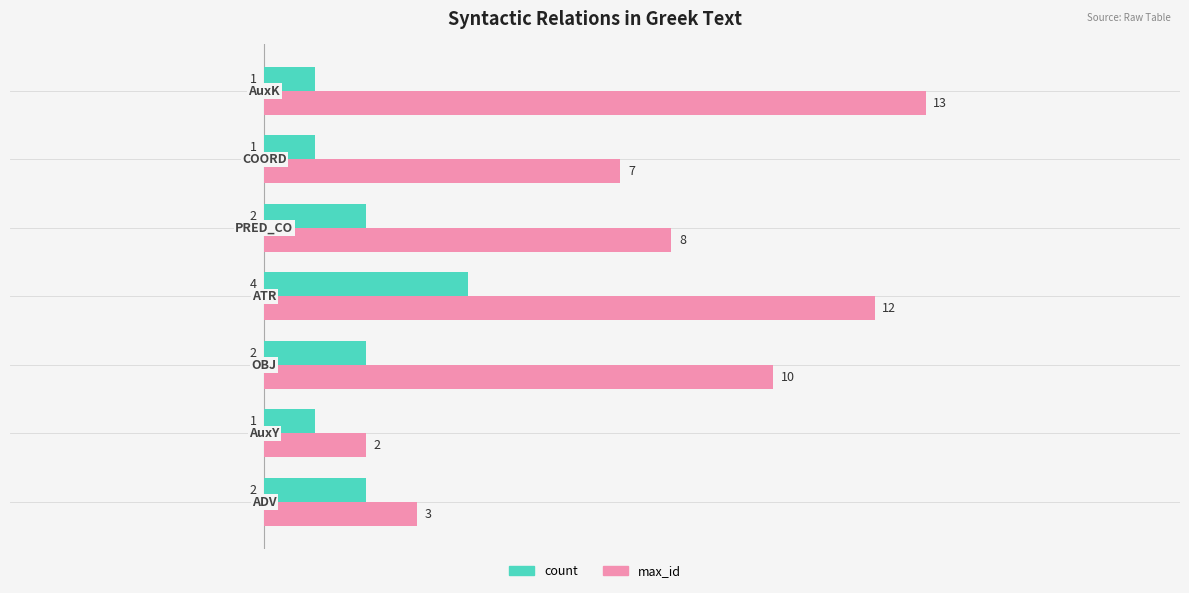

What is the difference between the second highest and minimum values in the max_id series?

10